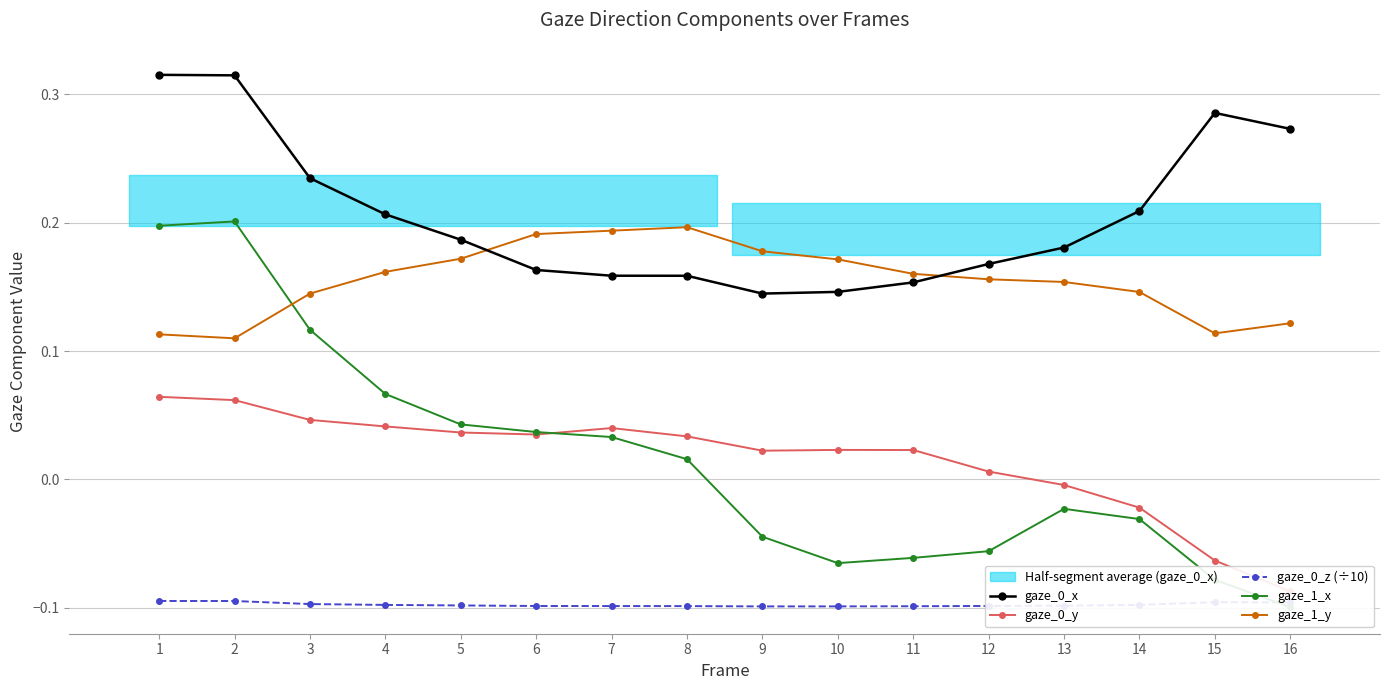

Count the gaze_1_y values in the range 0 to 1.

16